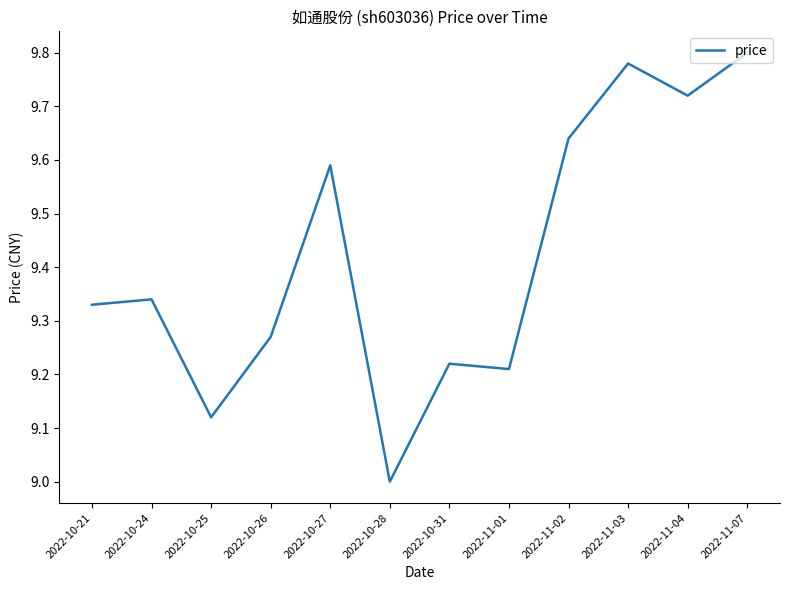

Where is the first local maximum?

2022-10-24